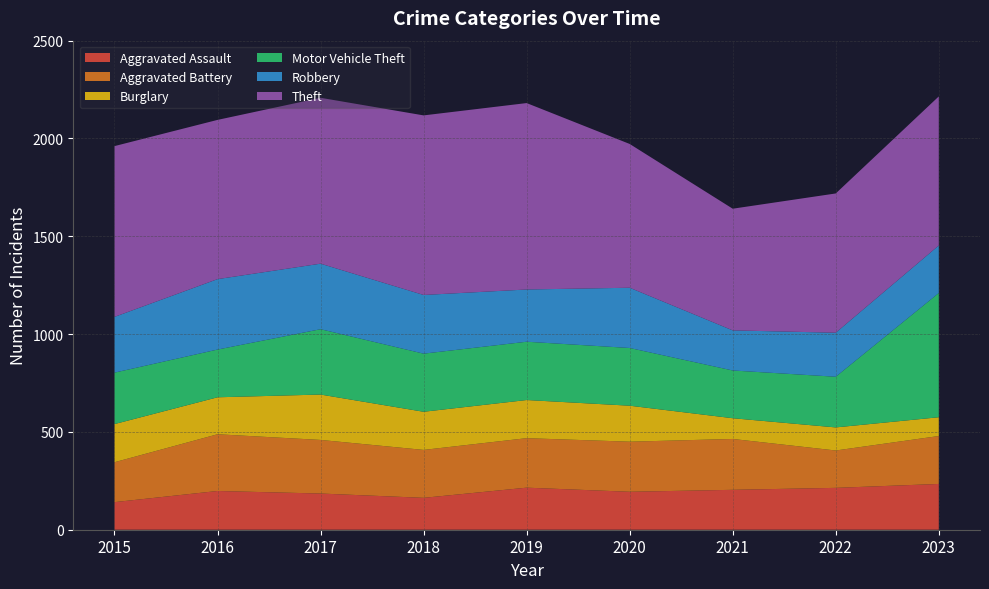

Reading right to left, extract all data points from this chart.

Aggravated Assault: 234	214	204	194	215	163	185	198	141
Aggravated Battery: 245	191	260	256	253	245	274	290	204
Burglary: 96	118	106	184	195	195	232	189	195
Motor Vehicle Theft: 635	259	244	295	298	297	334	244	263
Robbery: 243	225	205	308	267	300	335	360	285
Theft: 762	712	622	735	953	918	848	814	873